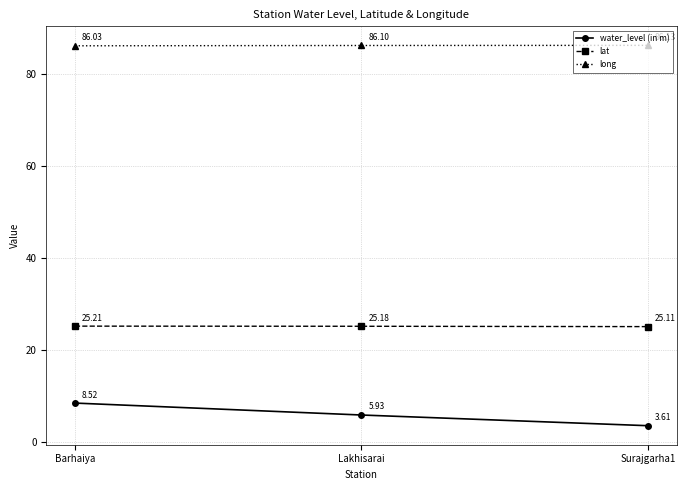

What is the label of the 1st point from the right?

Surajgarha1